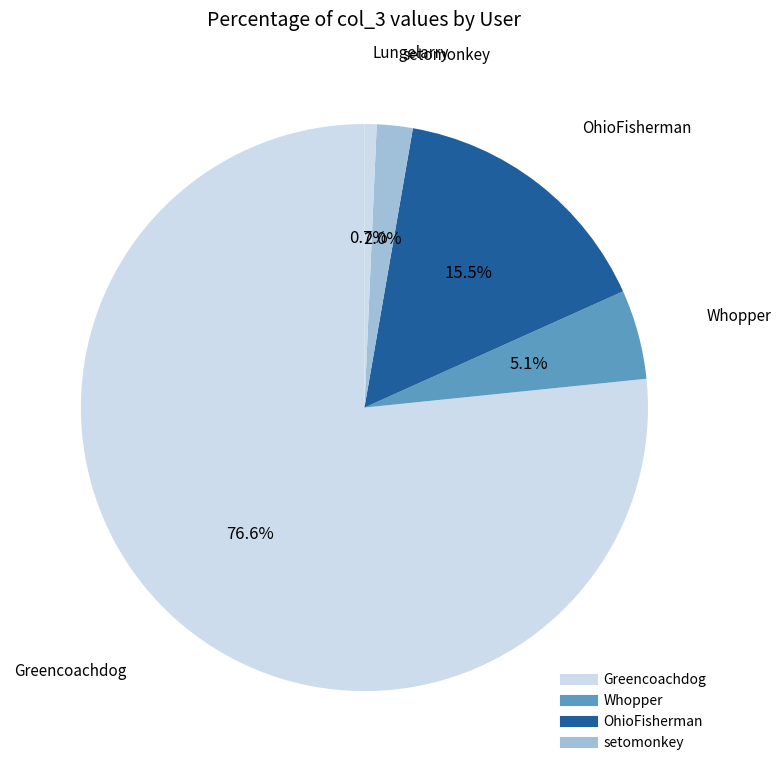

Which category has the biggest portion of the pie?

Greencoachdog(1)